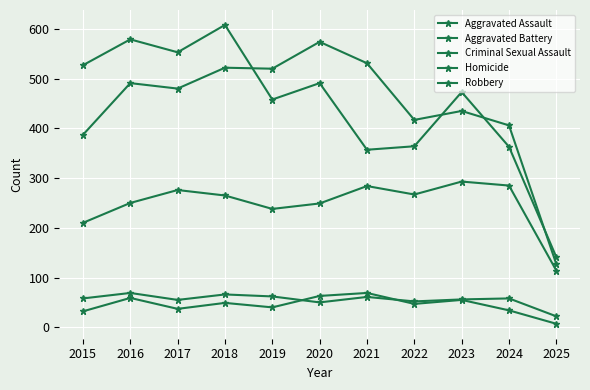

Which series changed the most between 2015 and 2024?

Robbery